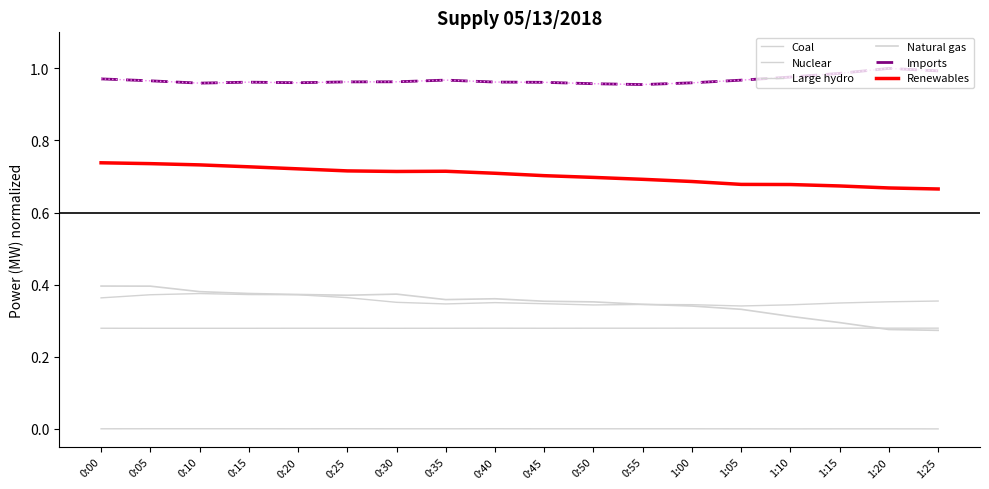

Does the chart have visible grid lines?

No